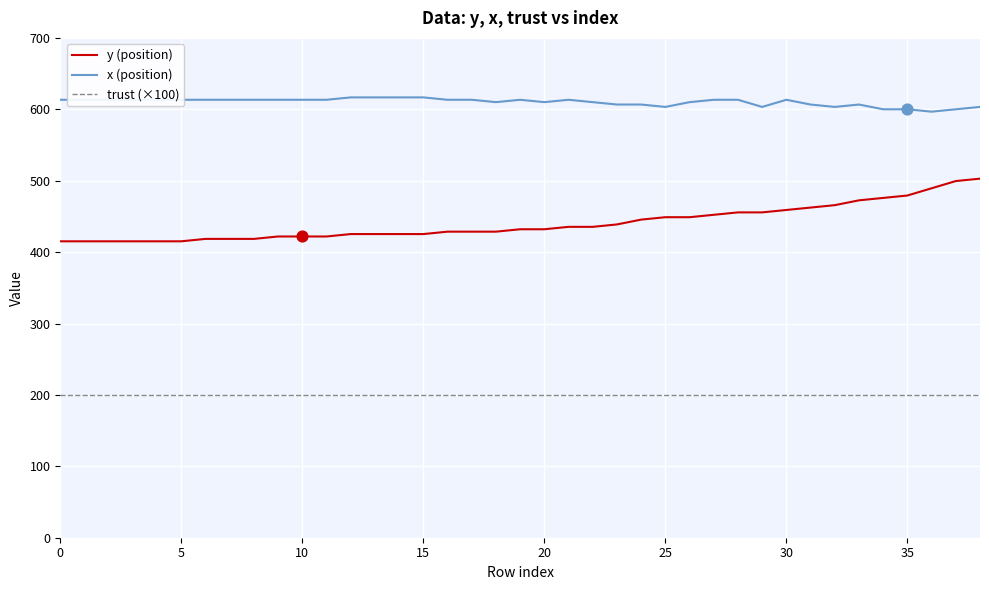

Which series has the largest total across all categories?

x (position)